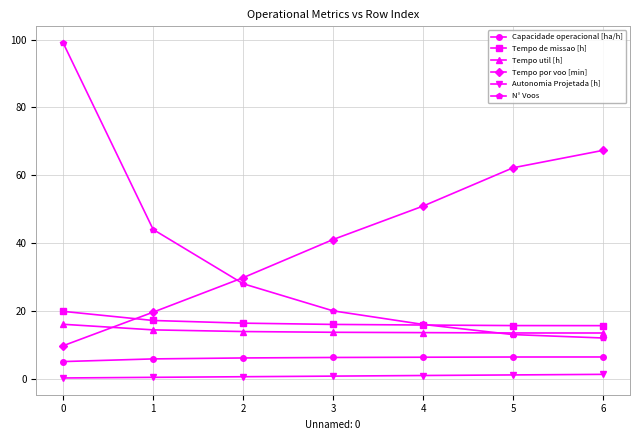

True or false: Tempo por voo [min] has more than 0 interior local peaks.

False